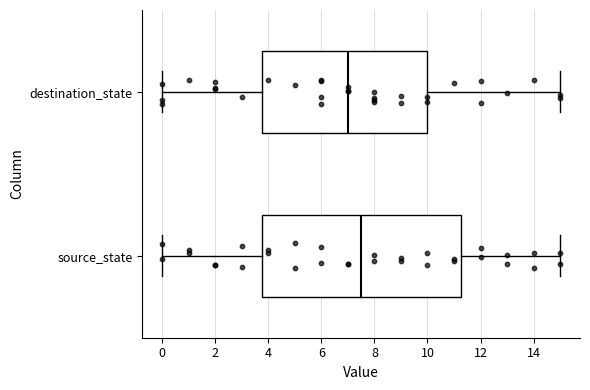

Reading bottom to top, transcribe this box plot: for each box, give where its median line is, the range the box spans, and where its two whiskers end, as read against the x-axis. The values are not printed on the chart, so give them approximately, as read against the axis.

source_state: median 7.6, box 3.8 to 11.2, whiskers 0.0 to 15.0
destination_state: median 7.0, box 3.8 to 10.0, whiskers 0.0 to 15.0